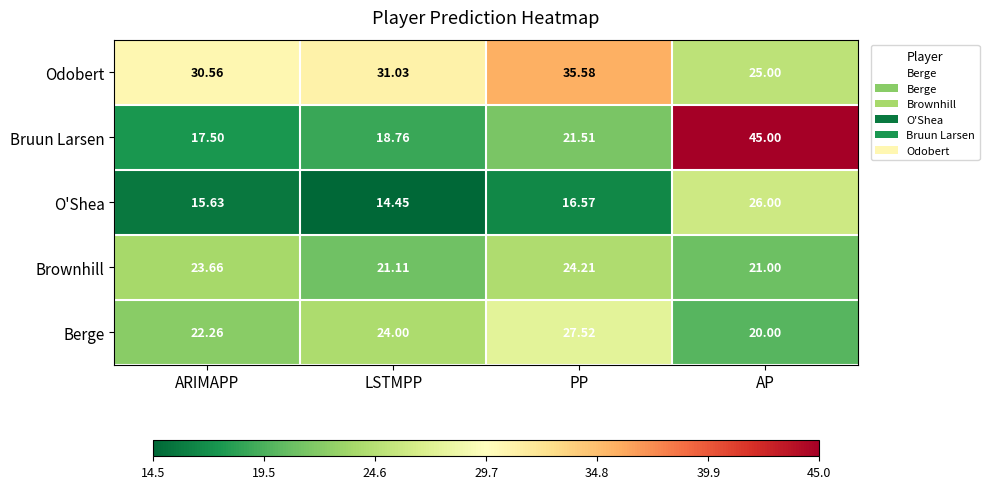

Is it true that Bruun Larsen equals 17.5 at ARIMAPP?

True